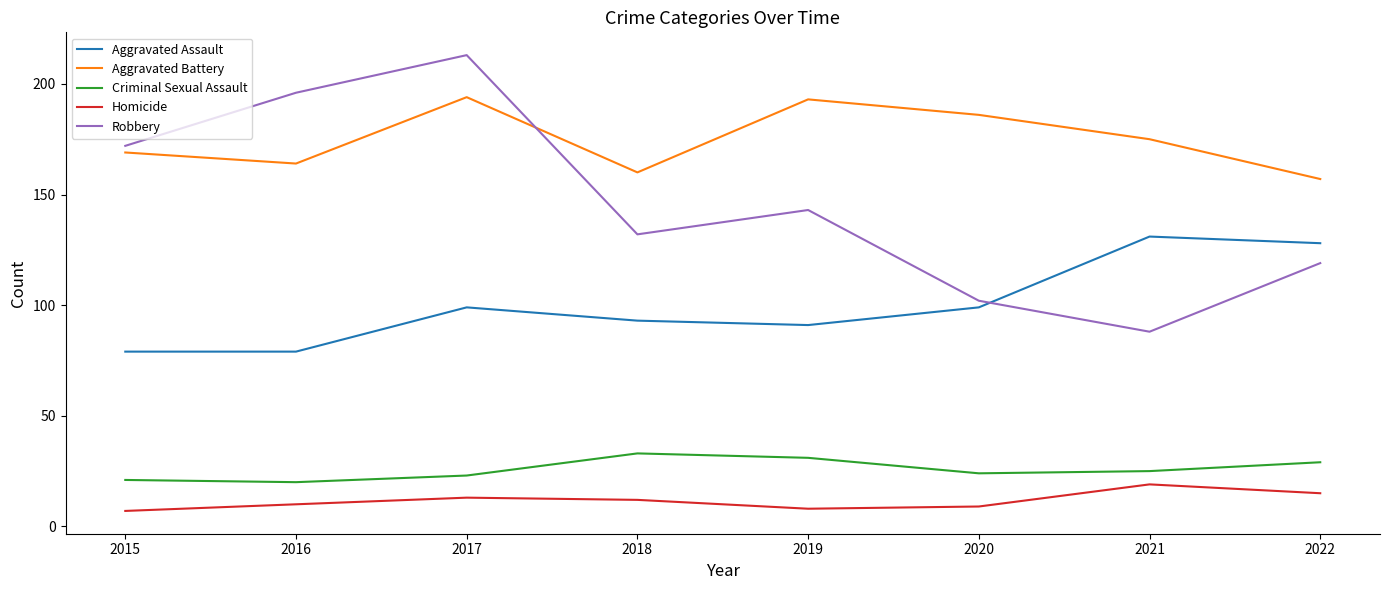

Between 2016 and 2020, which series saw the biggest shift?

Robbery